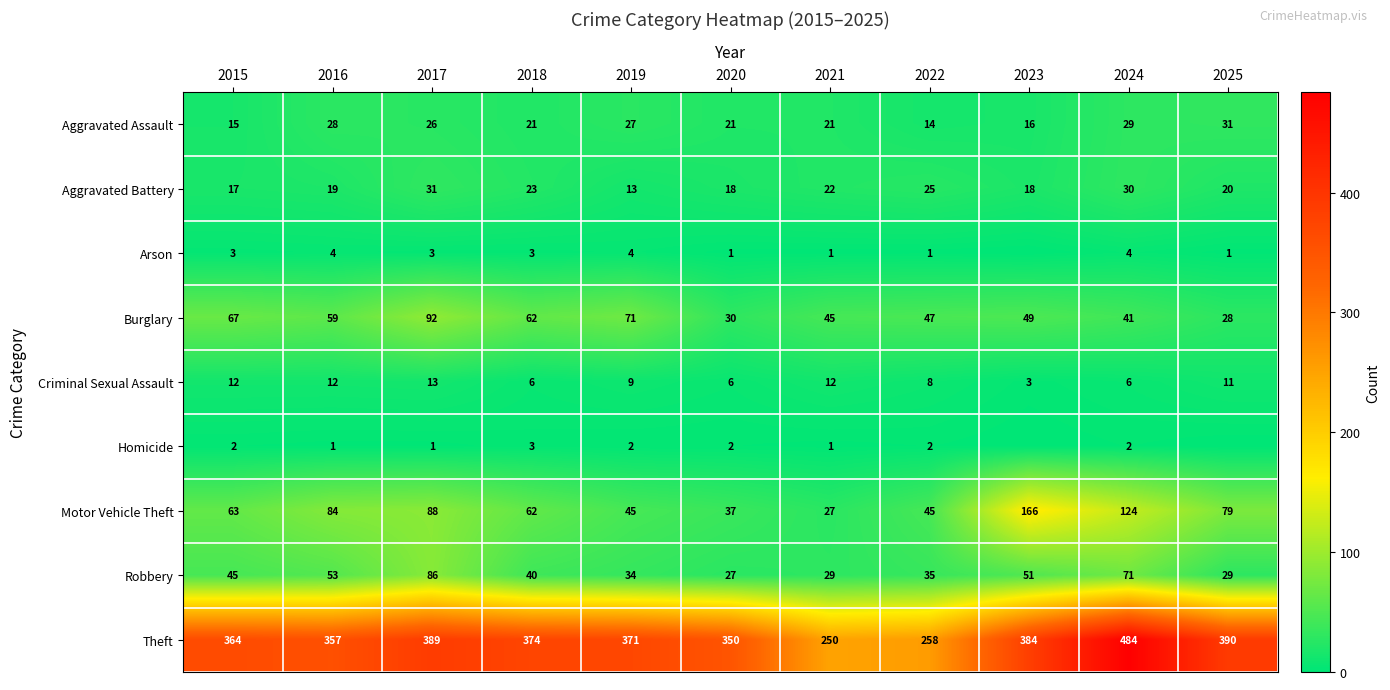

At which category does the chart reach its minimum across all series?

2023